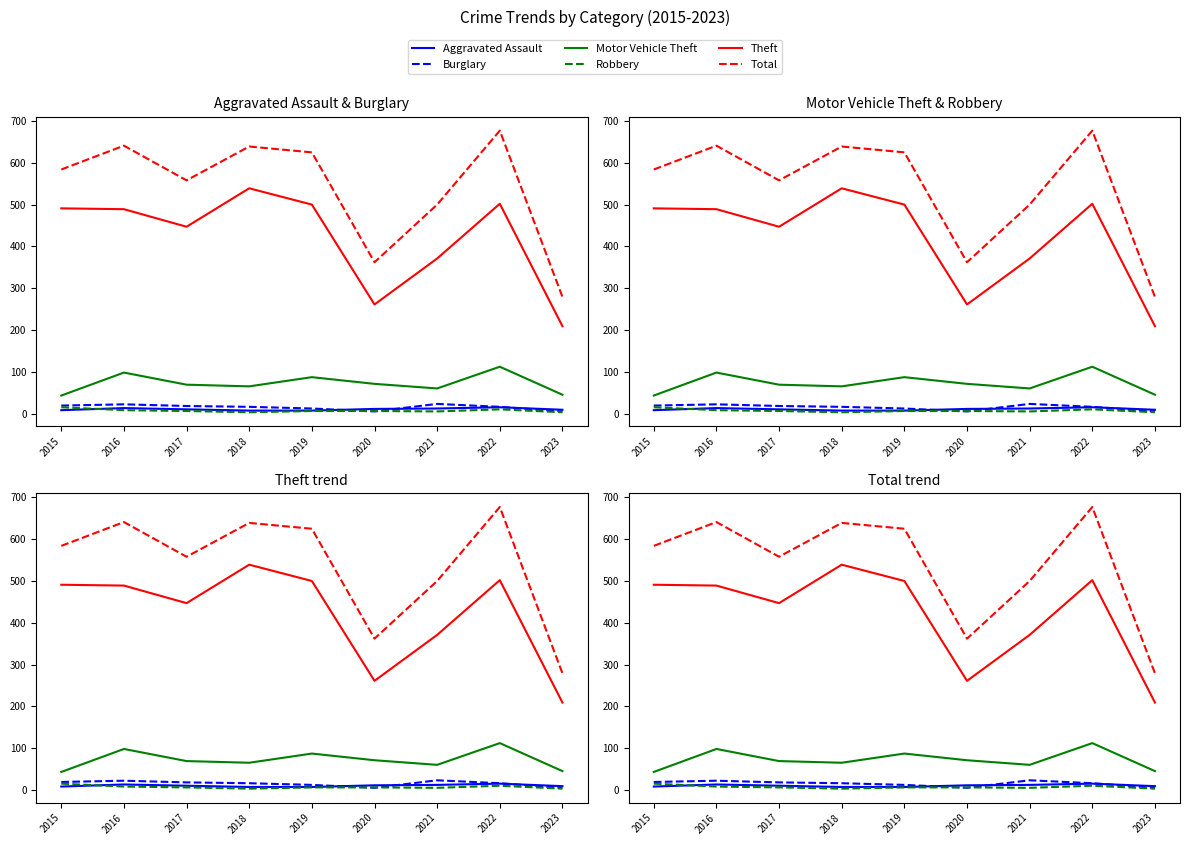

In Burglary, how many points are higher than both neighbors (excluding endpoints)?

2